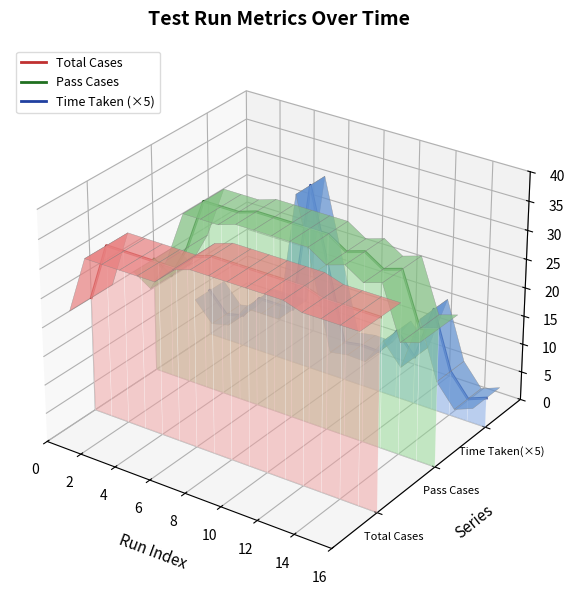

List the series in order of their overall mean, lowest first.

Time Taken (×5), Total Cases, Pass Cases